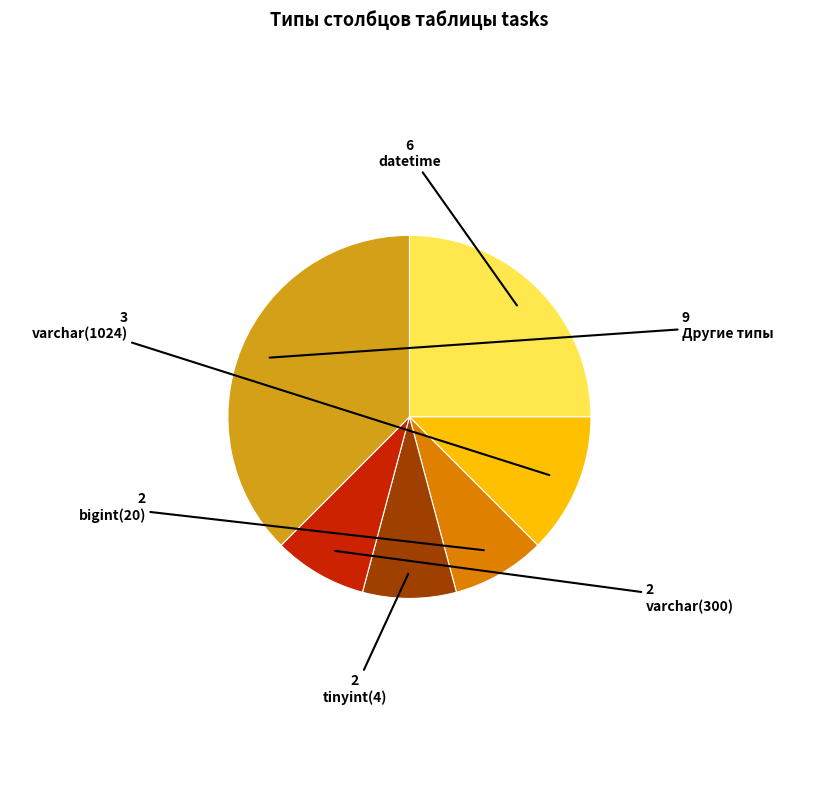

Does datetime represent more than half of the total?

No